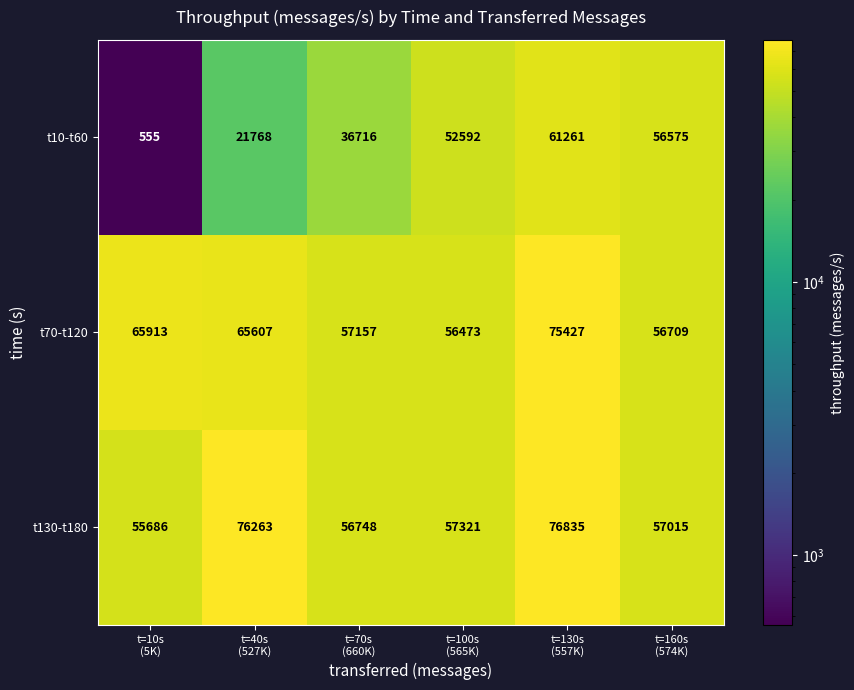

Which series changed the most between t=40s
(527K) and t=100s
(565K)?

t10-t60